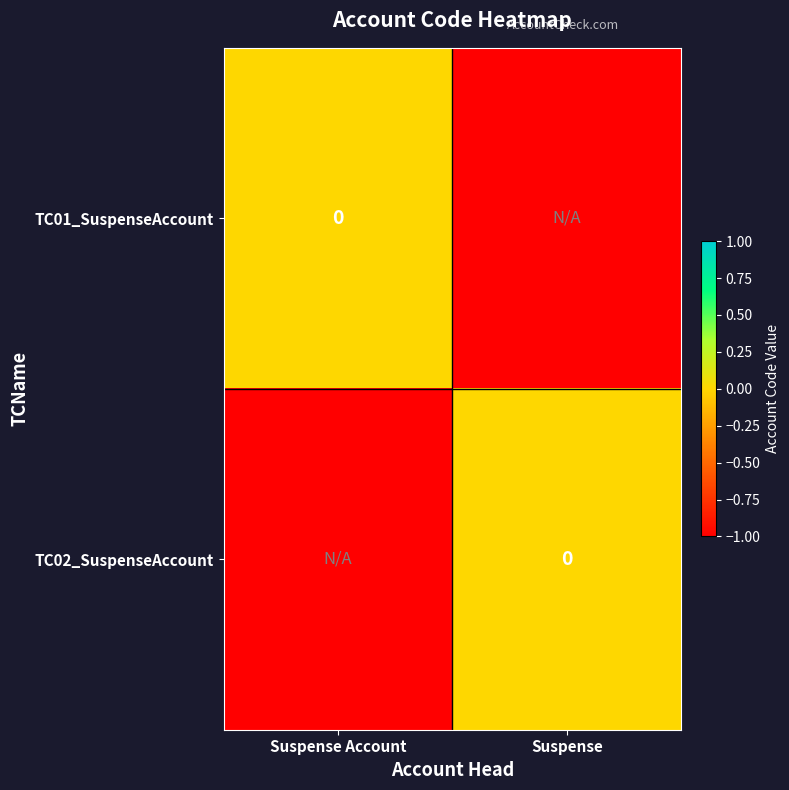

Which series has the largest range (max minus min)?

TC01_SuspenseAccount